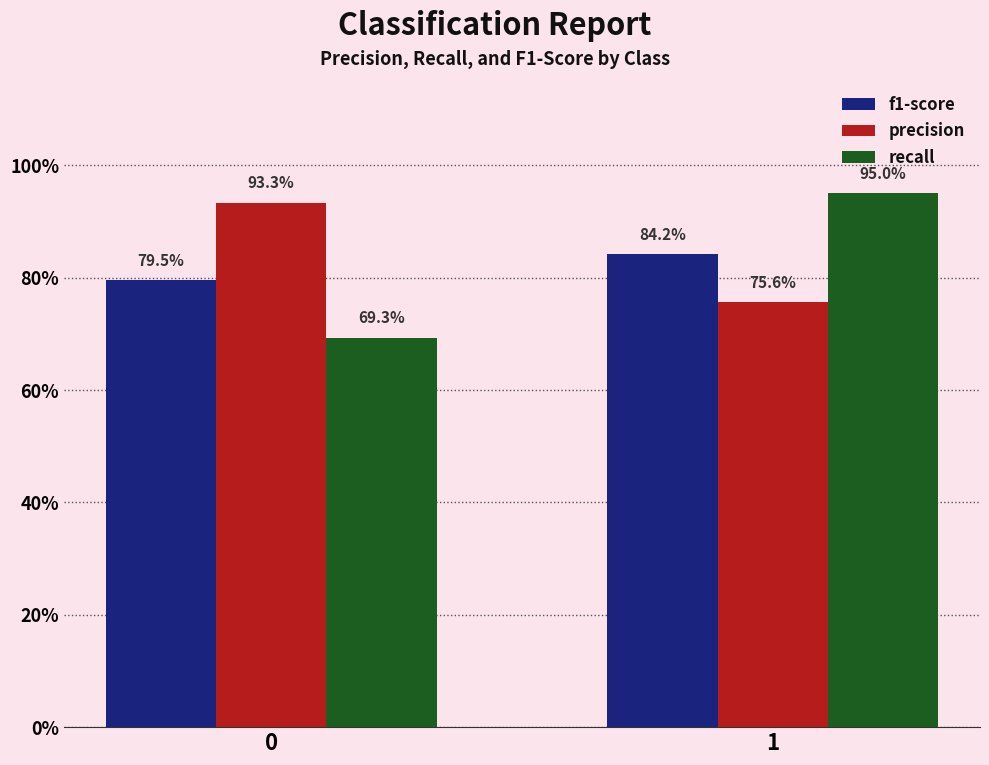

What is the sum of the recall values at 1 and 0?

1.6